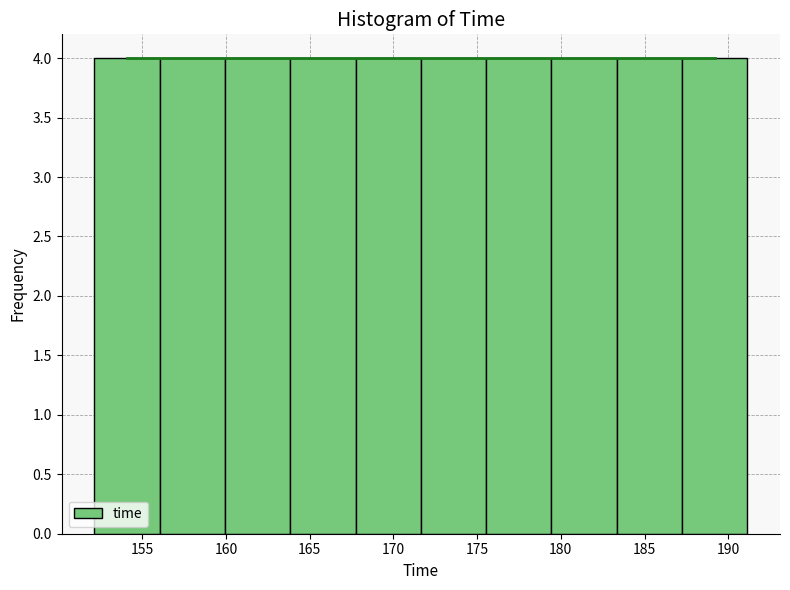

What is the height of the bar covering 160.0 to 164.0 on the x-axis? Neither the bar edges nor the heights are printed on the chart, so give them approximately, as read against the axes.

4